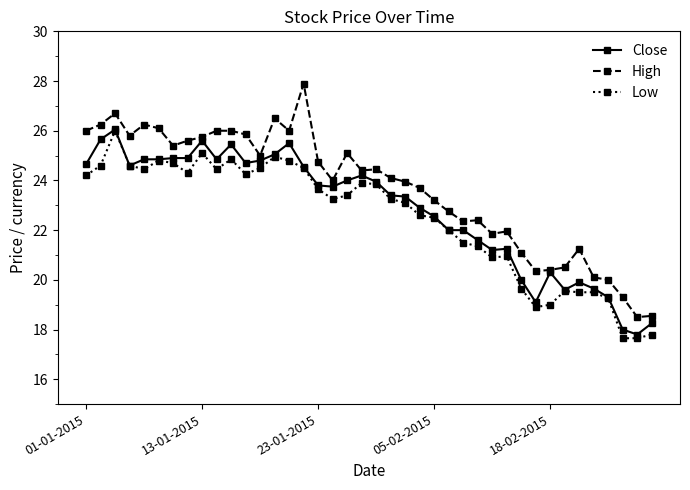

Rank the series by their average value, from highest to lowest.

High, Close, Low